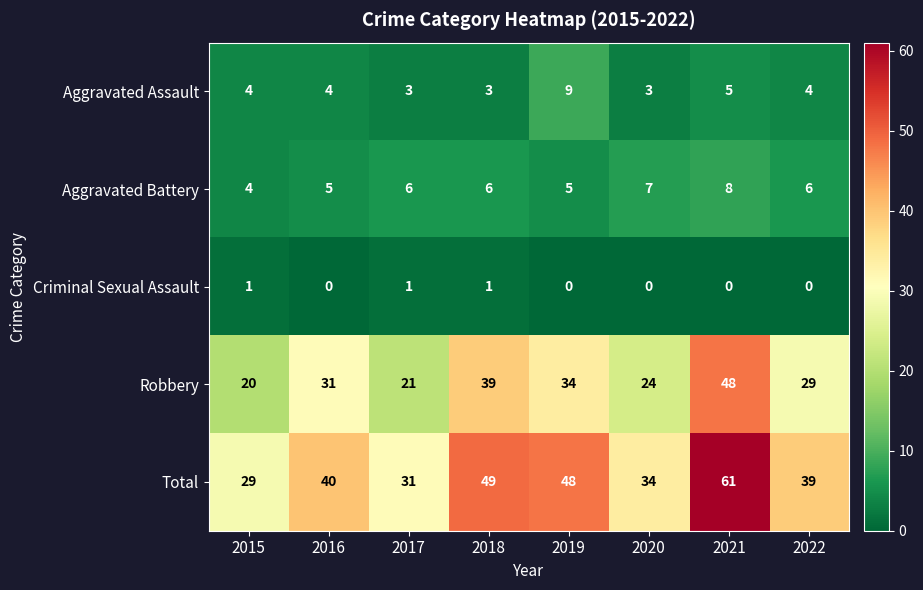

Which series has the largest total across all categories?

Total